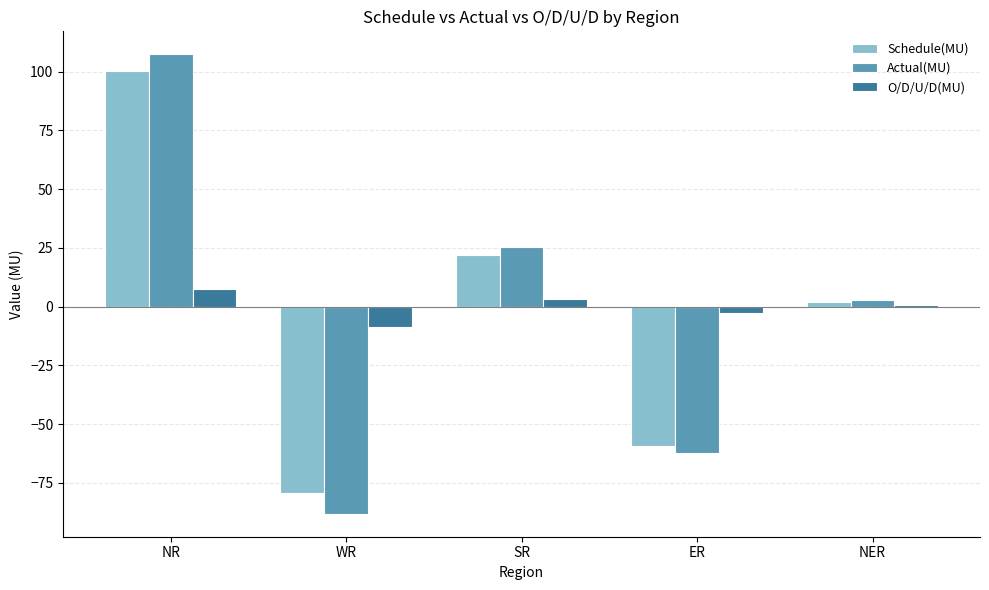

Is it true that Schedule(MU) equals 2.1 at NER?

True